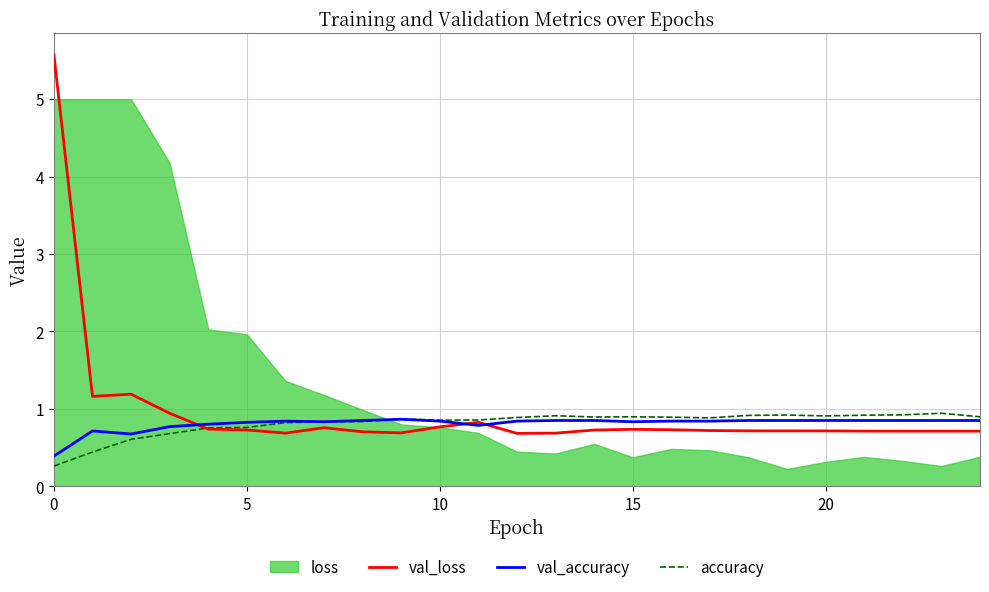

What is the maximum value for accuracy?

0.9